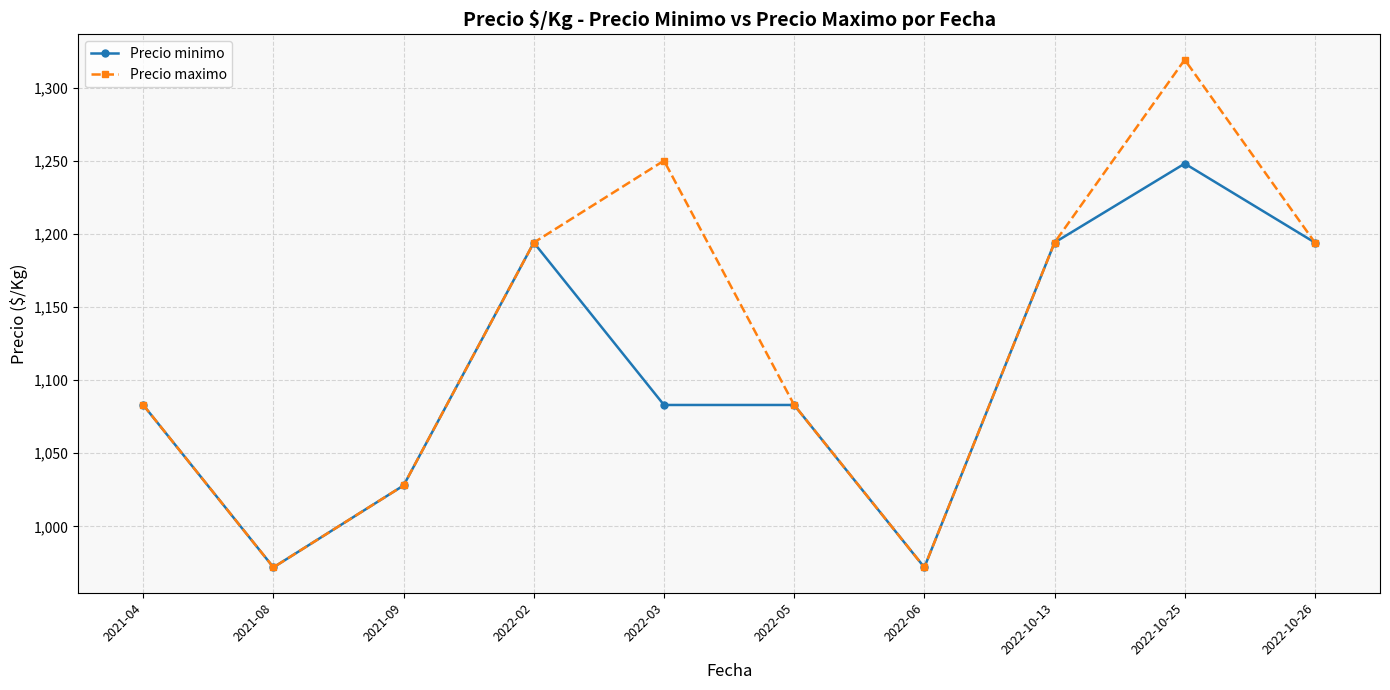

The value of Precio maximo at 2022-06 is 209. True or false?

False